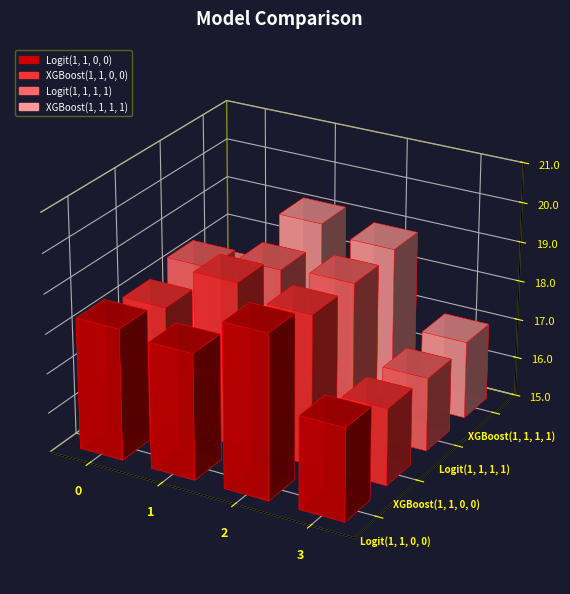

Reading right to left, list all the values displayed in this chart.

Logit(1, 1, 0, 0): 17.3	19.1	18.2	18.3
XGBoost(1, 1, 0, 0): 16.9	18.8	19.1	18.1
Logit(1, 1, 1, 1): 16.9	18.8	18.7	18.3
XGBoost(1, 1, 1, 1): 17.0	18.9	19.1	17.3